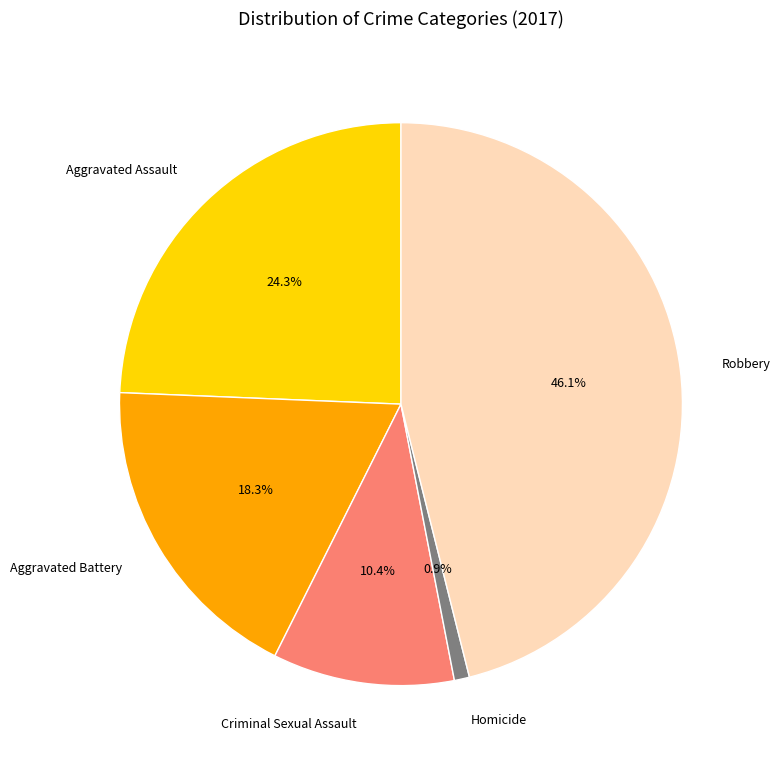

What percentage is the Aggravated Assault slice, to the nearest percent?

24%